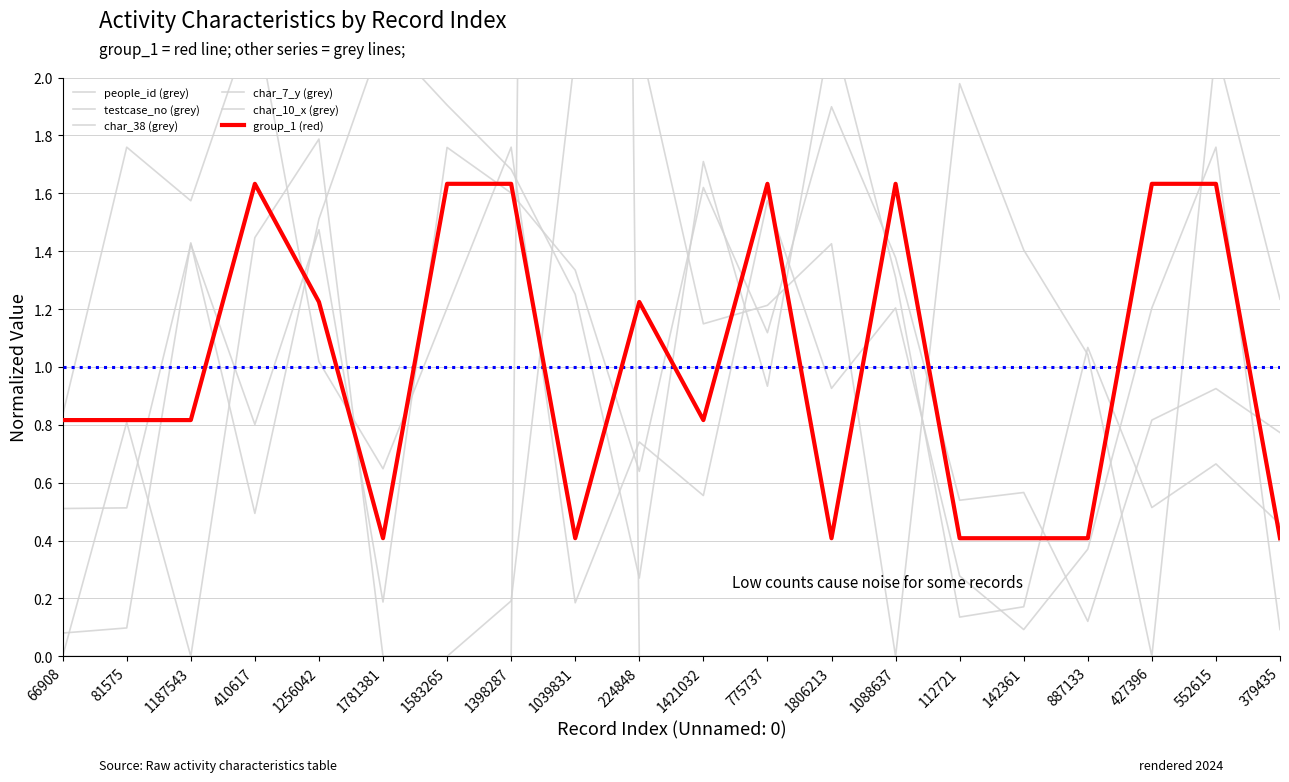

Where do char_7_y (grey) and char_10_x (grey) first cross each other?

1398287 and 1039831